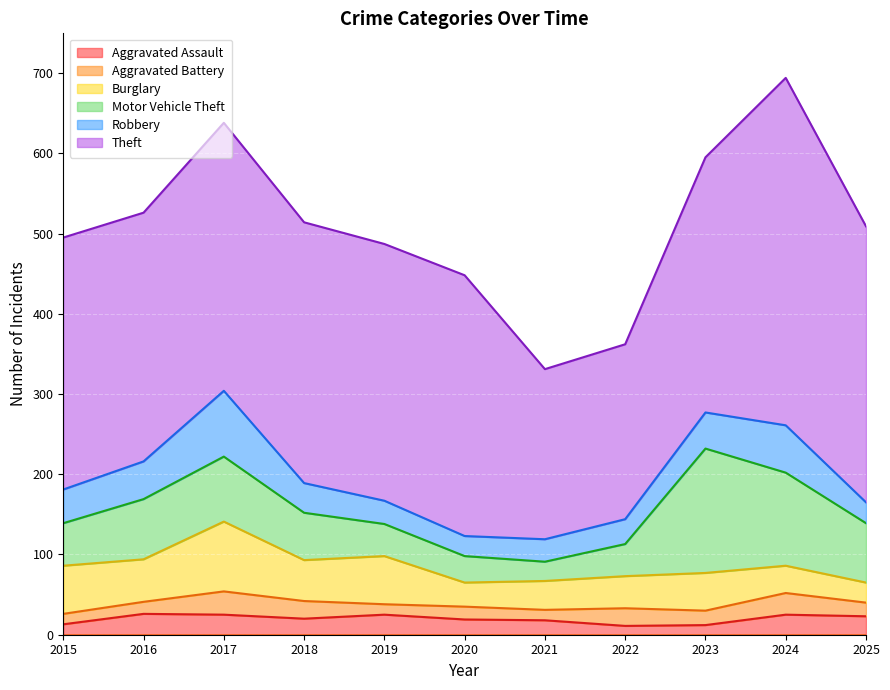

What is the sum of all Aggravated Battery values?

205